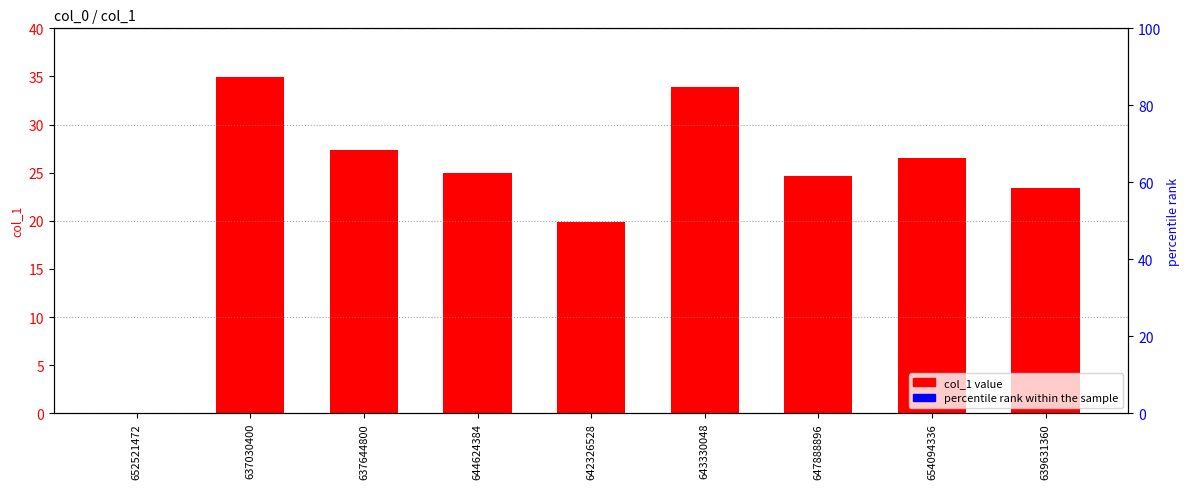

List the labels in order of value, largest first.

637030400, 643330048, 637644800, 654094336, 644624384, 647888896, 639631360, 642326528, 652521472